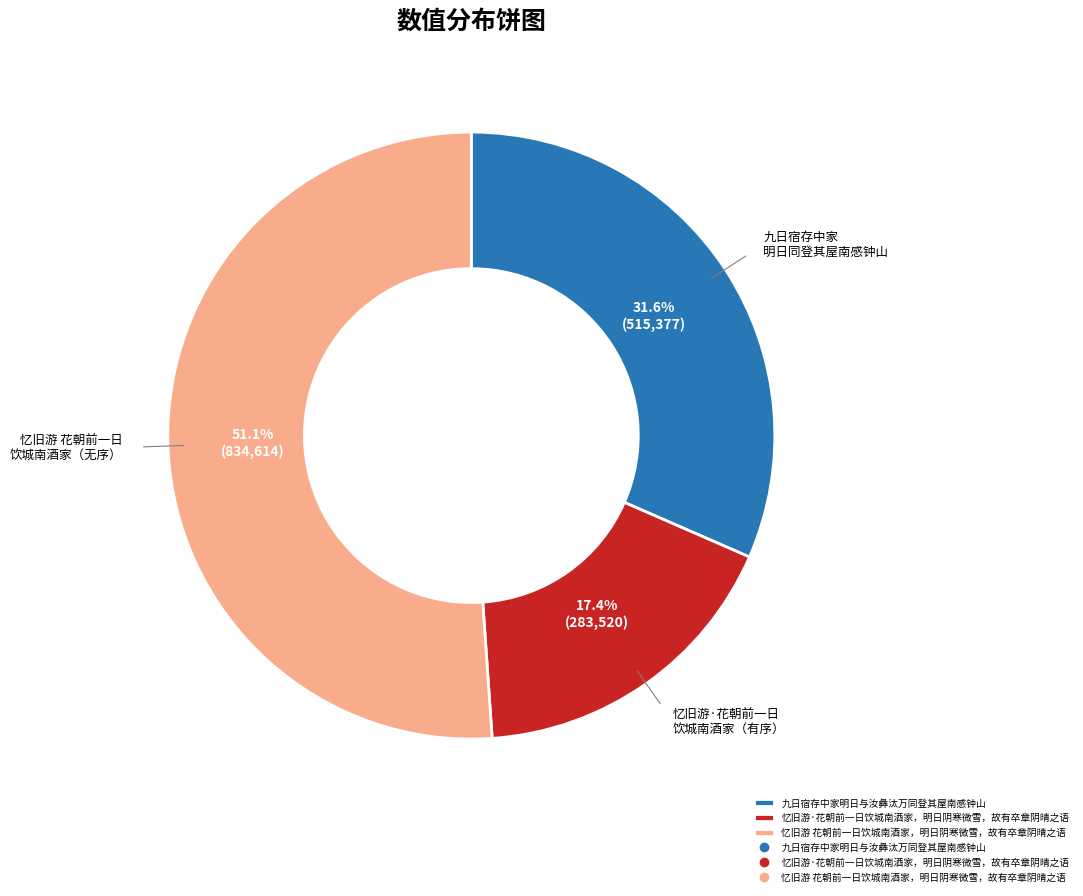

Is there a majority slice in this chart?

Yes